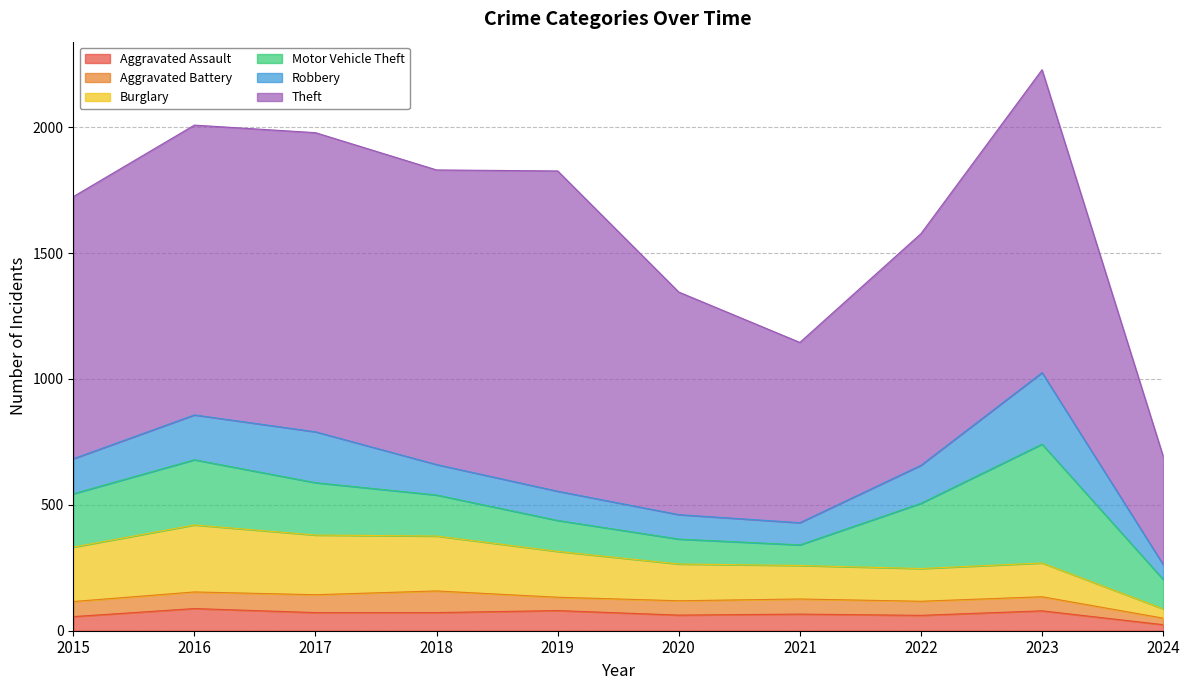

At which category is the sum across all series the highest?

2023